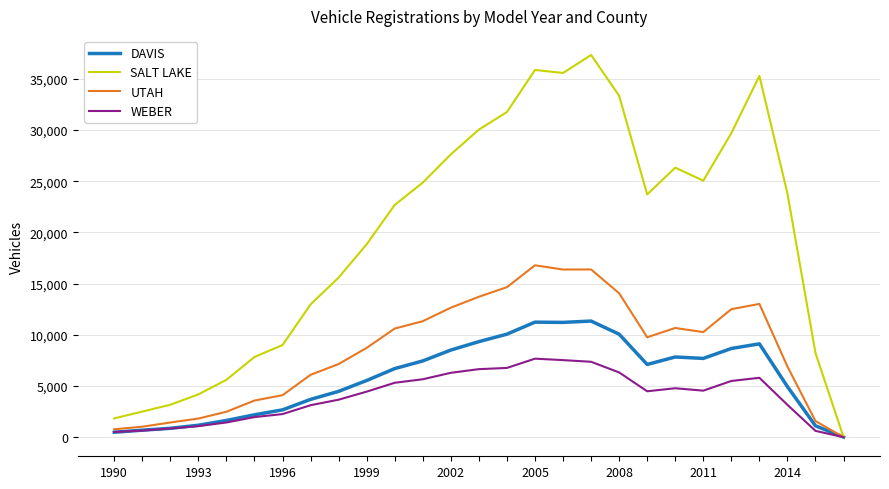

List the series in order of their peak value, highest first.

SALT LAKE, UTAH, DAVIS, WEBER